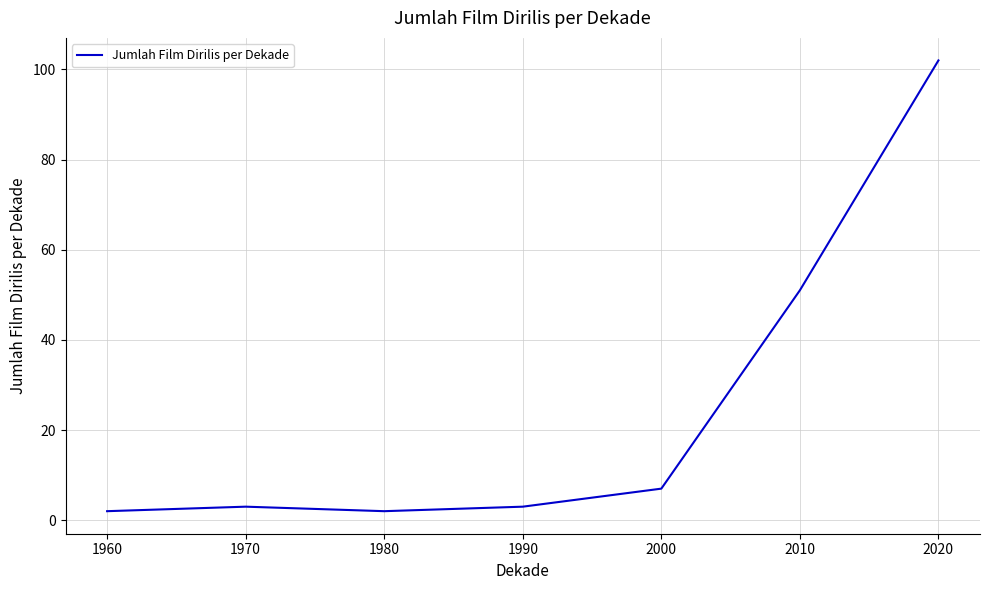

What is the greatest value displayed?

102